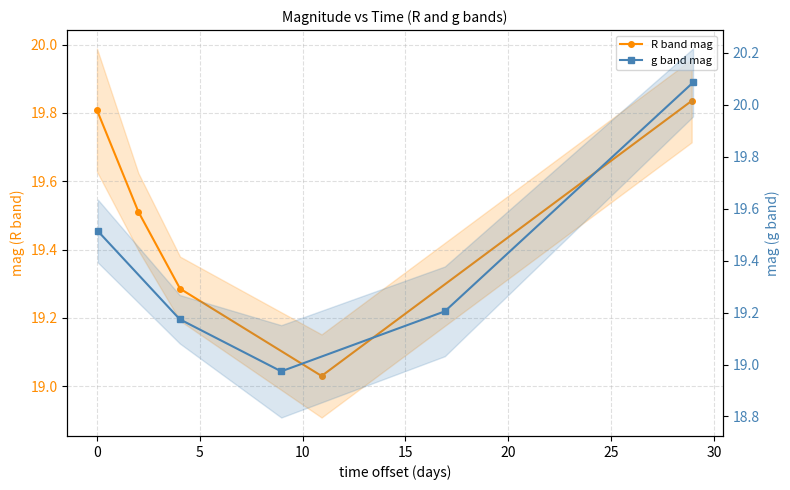

What is the difference between the second highest and second lowest values in the R band mag series?

0.5